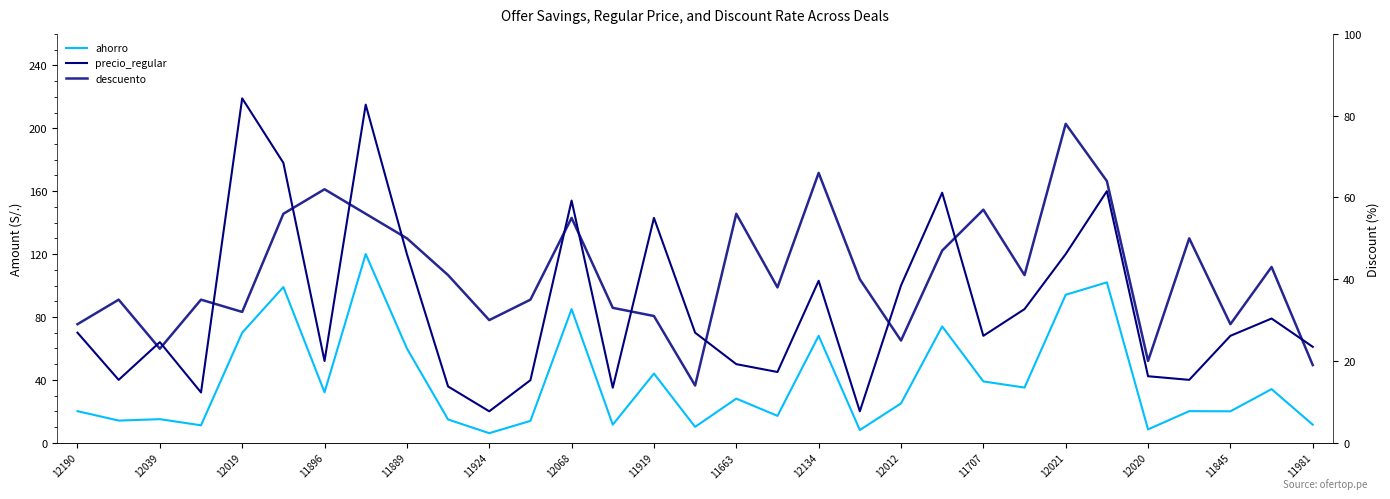

Where does the precio_regular series first go above 68?

12190